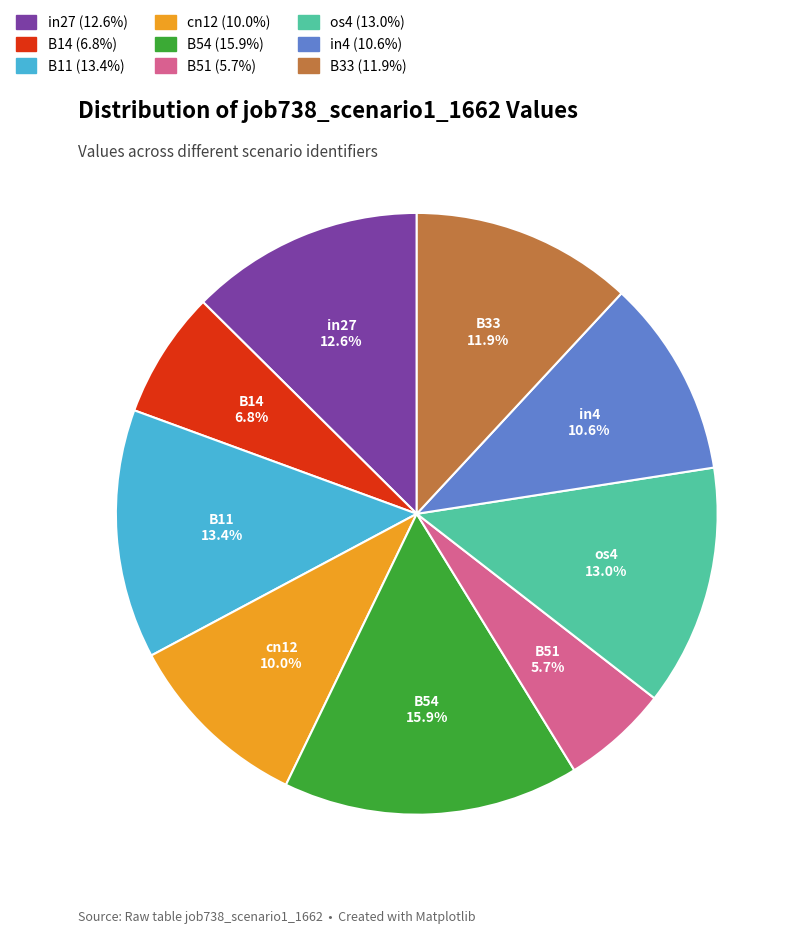

Does B54 represent more than half of the total?

No